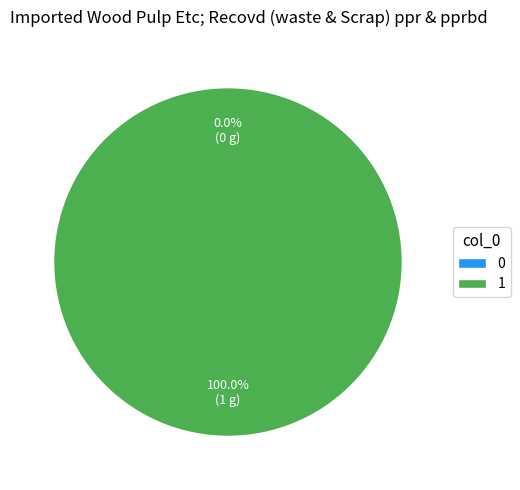

To the nearest percent, what is the combined percentage of 0 and 1?

100%